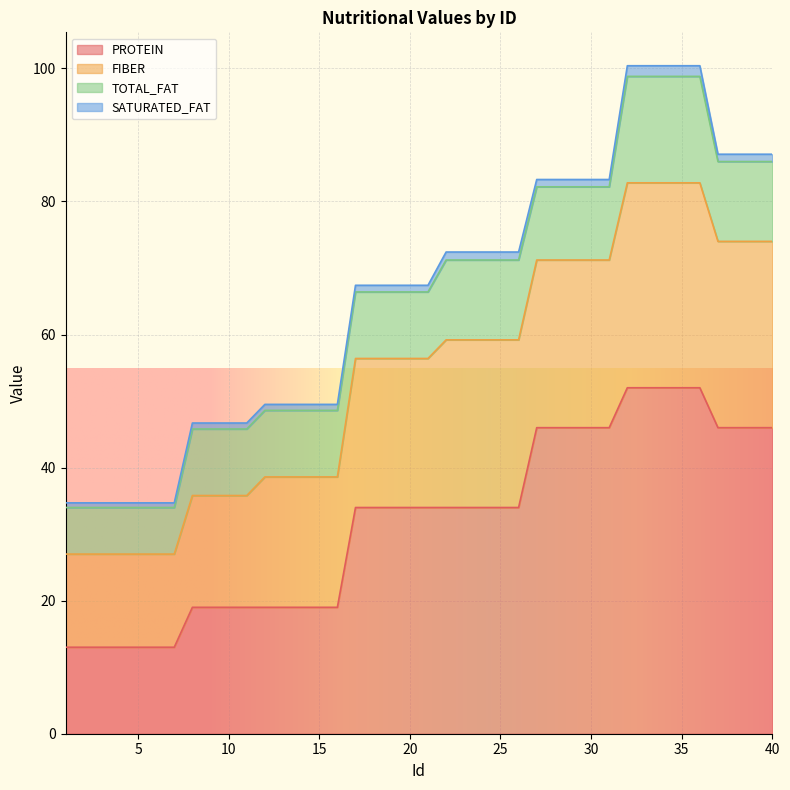

What is the value of the PROTEIN point at the 31st from the left?

46.0